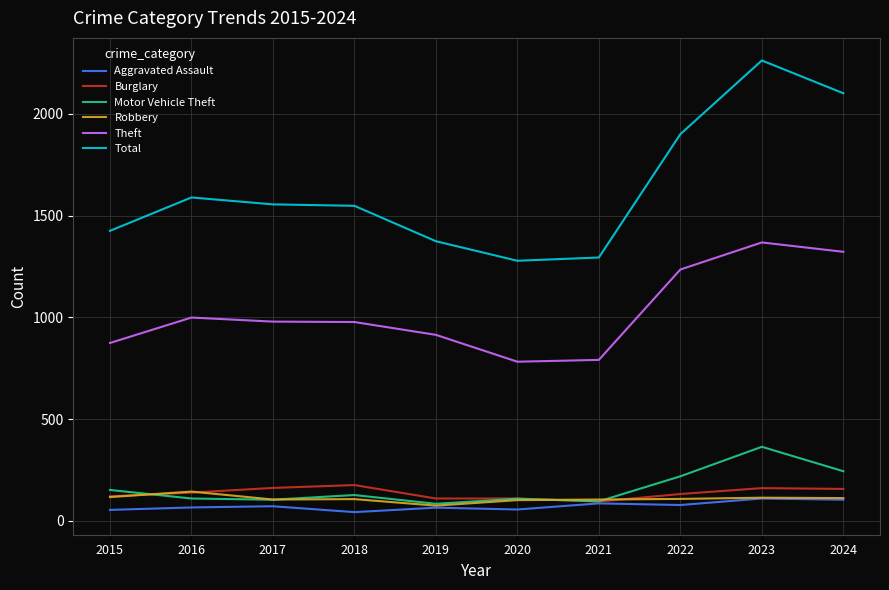

The Aggravated Assault series shows 86 at 2021. True or false?

True